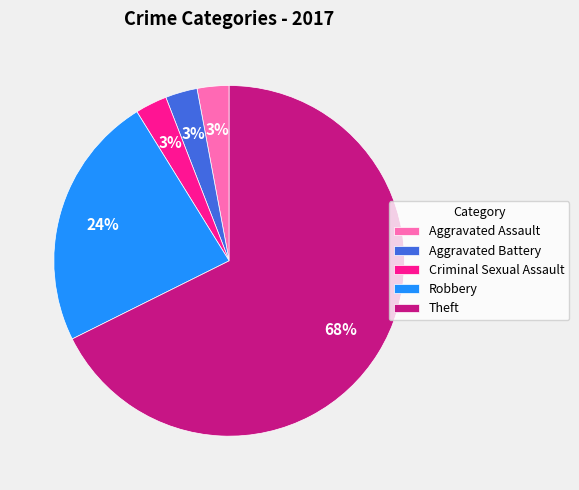

The Aggravated Assault slice represents 3% of the pie. True or false?

True